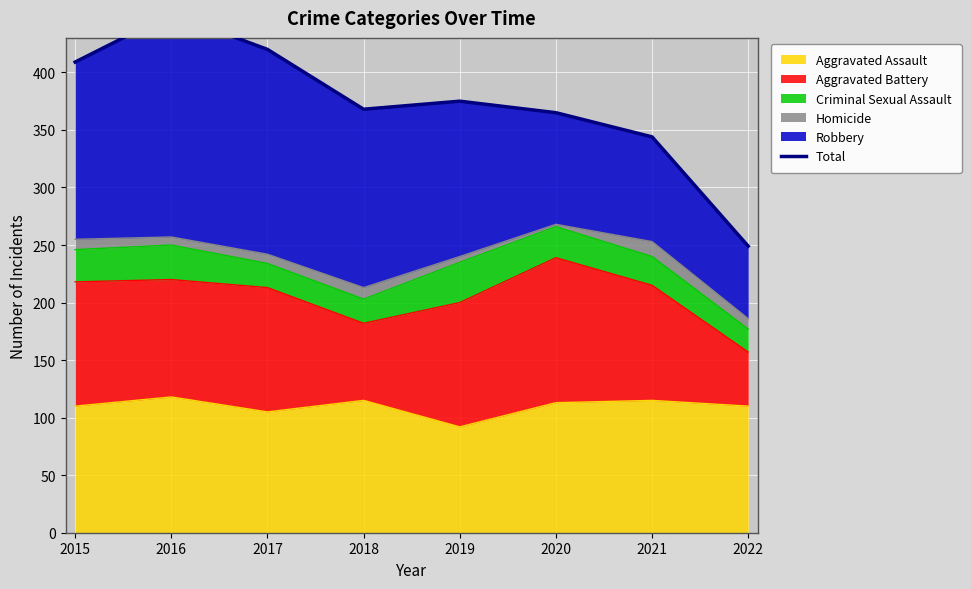

Reading left to right, transcribe all the data shown in this chart.

2015=409	2016=451	2017=420	2018=368	2019=375	2020=365	2021=344	2022=249